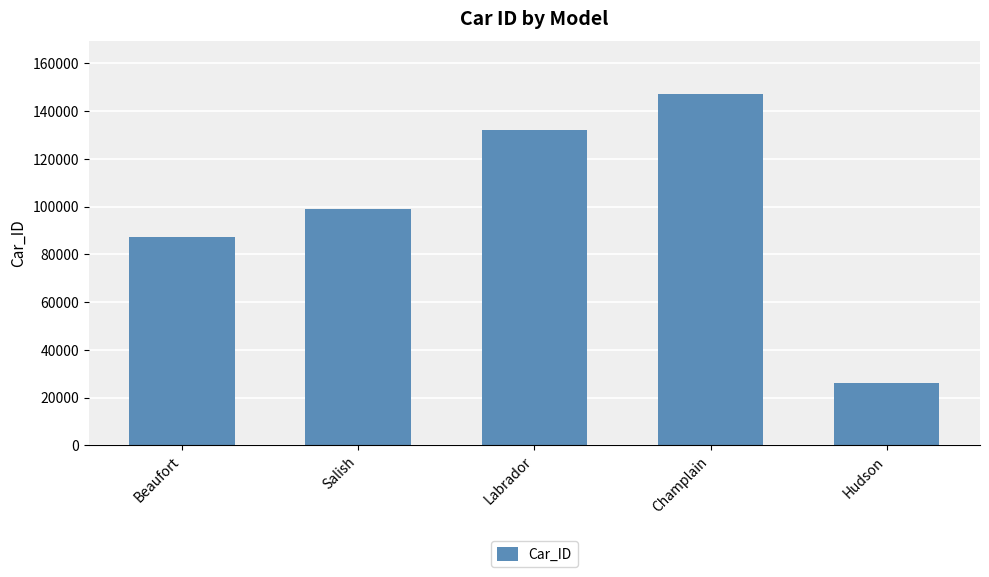

Between Labrador and Champlain, which is larger?

Champlain